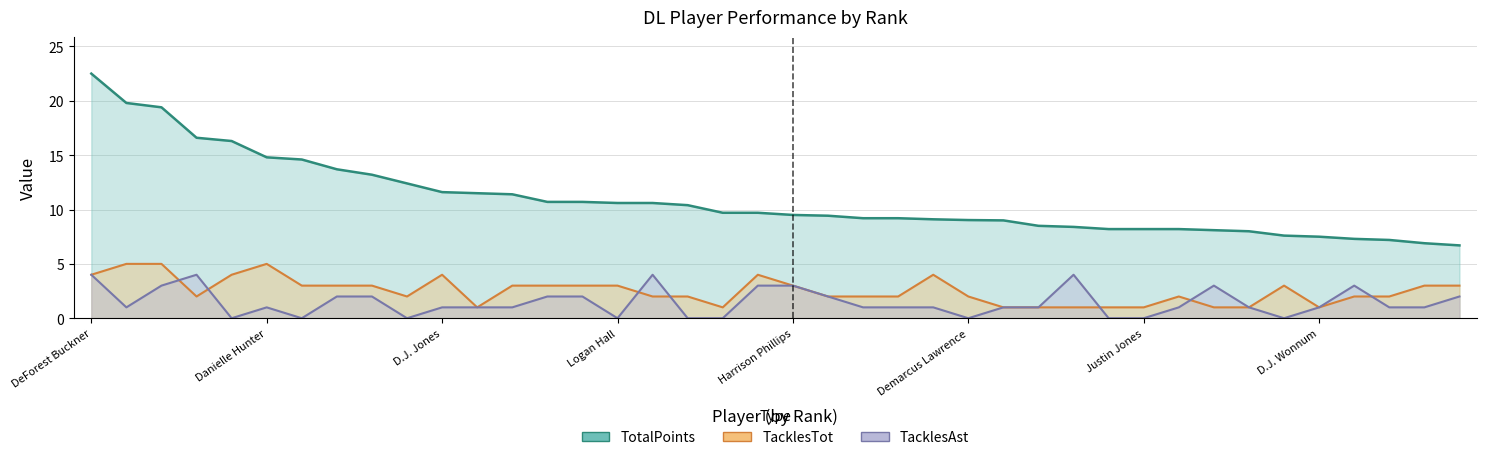

Does the chart display data point markers on the line(s)?

No